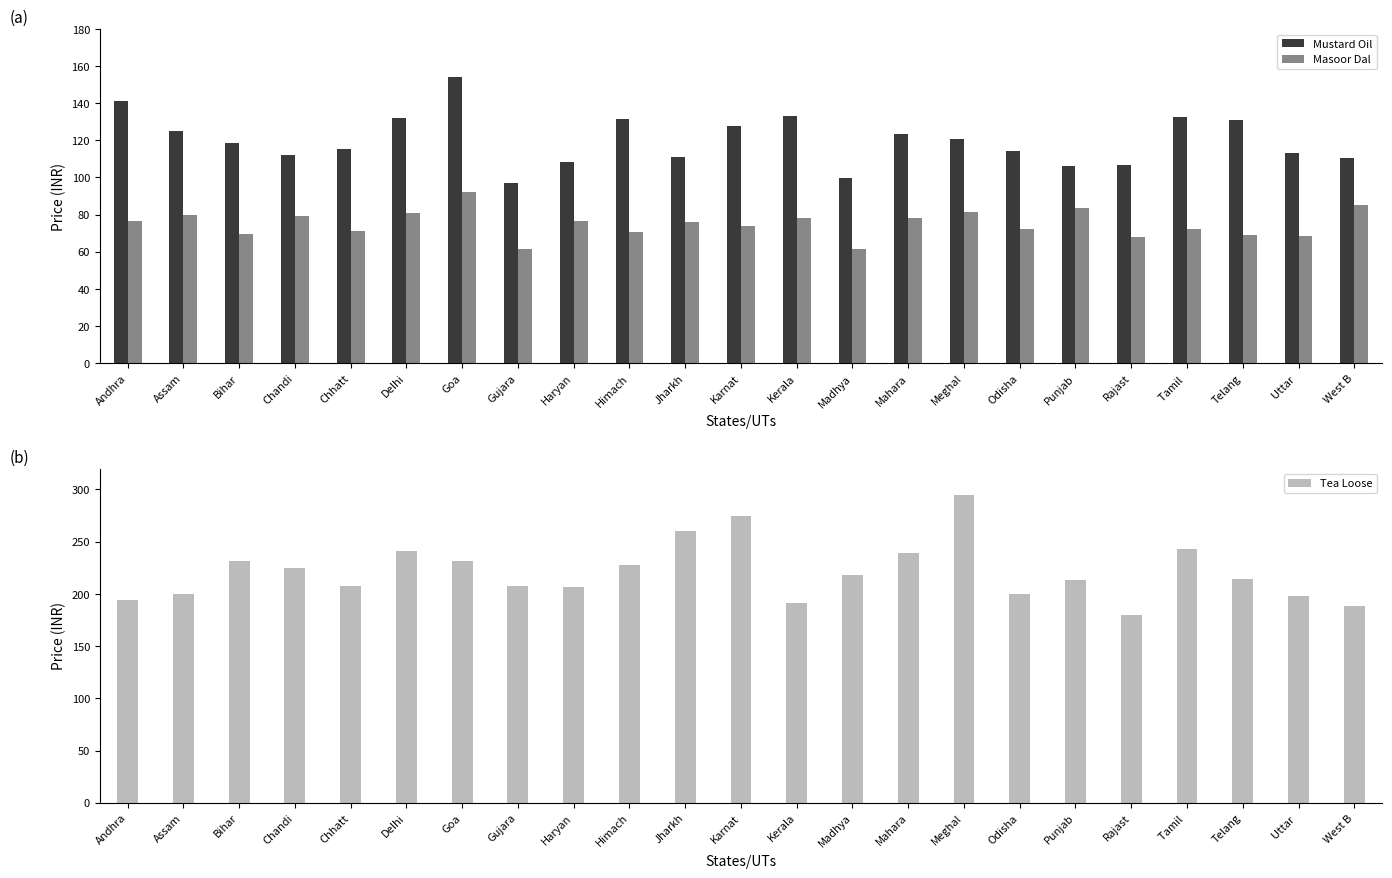

What position from the left is Rajast?

19